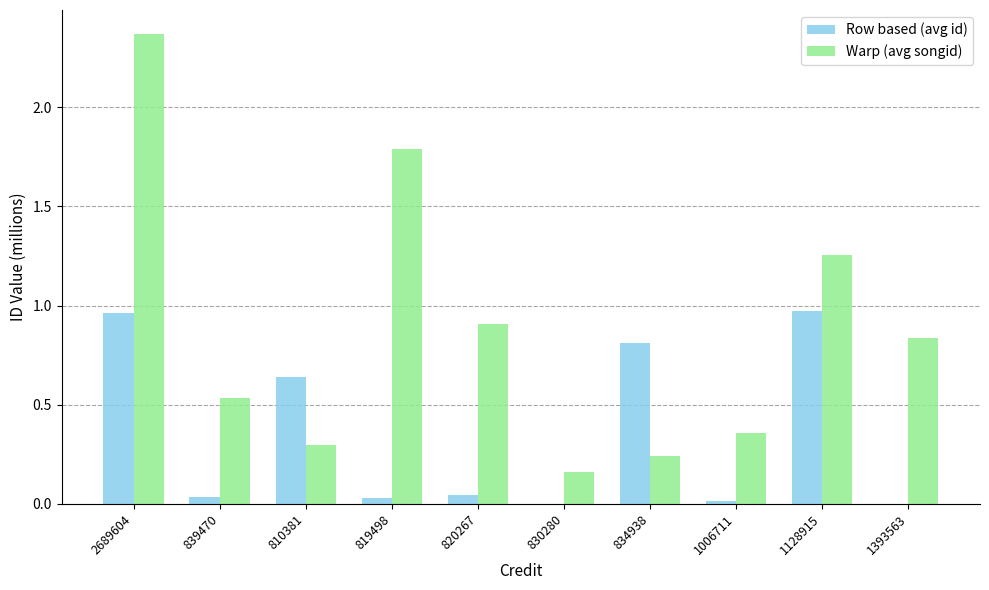

Which series has the largest total across all categories?

Warp (avg songid)